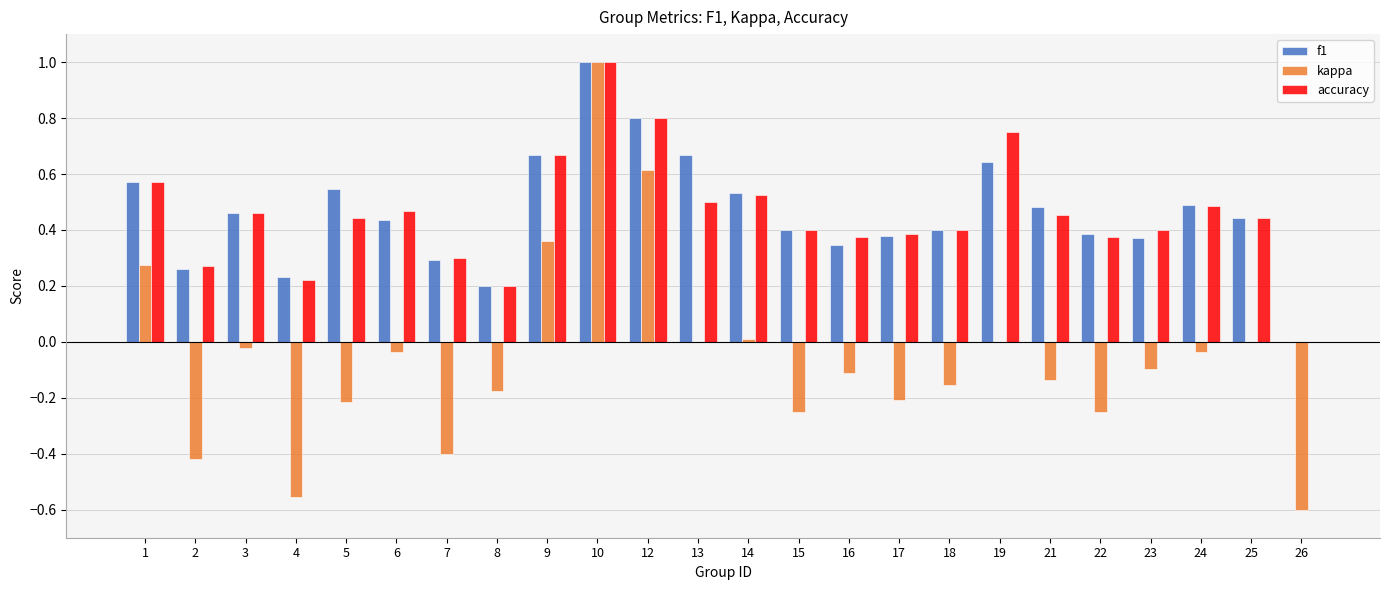

How many series are shown in this chart?

3